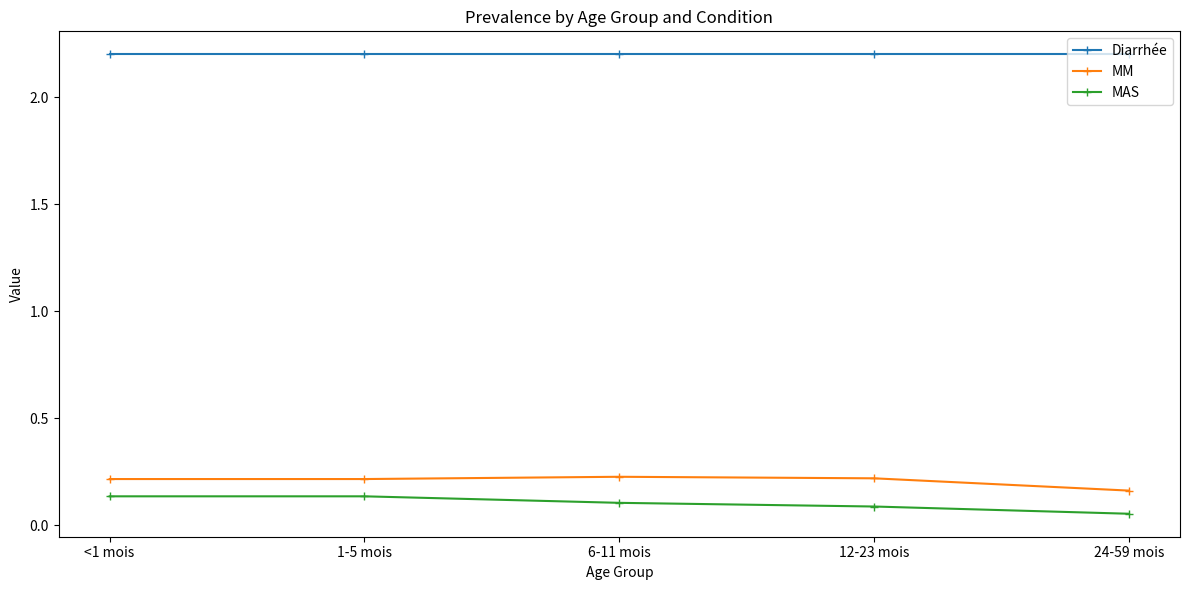

At 1-5 mois, list the series in order from smallest to largest.

MAS, MM, Diarrhée